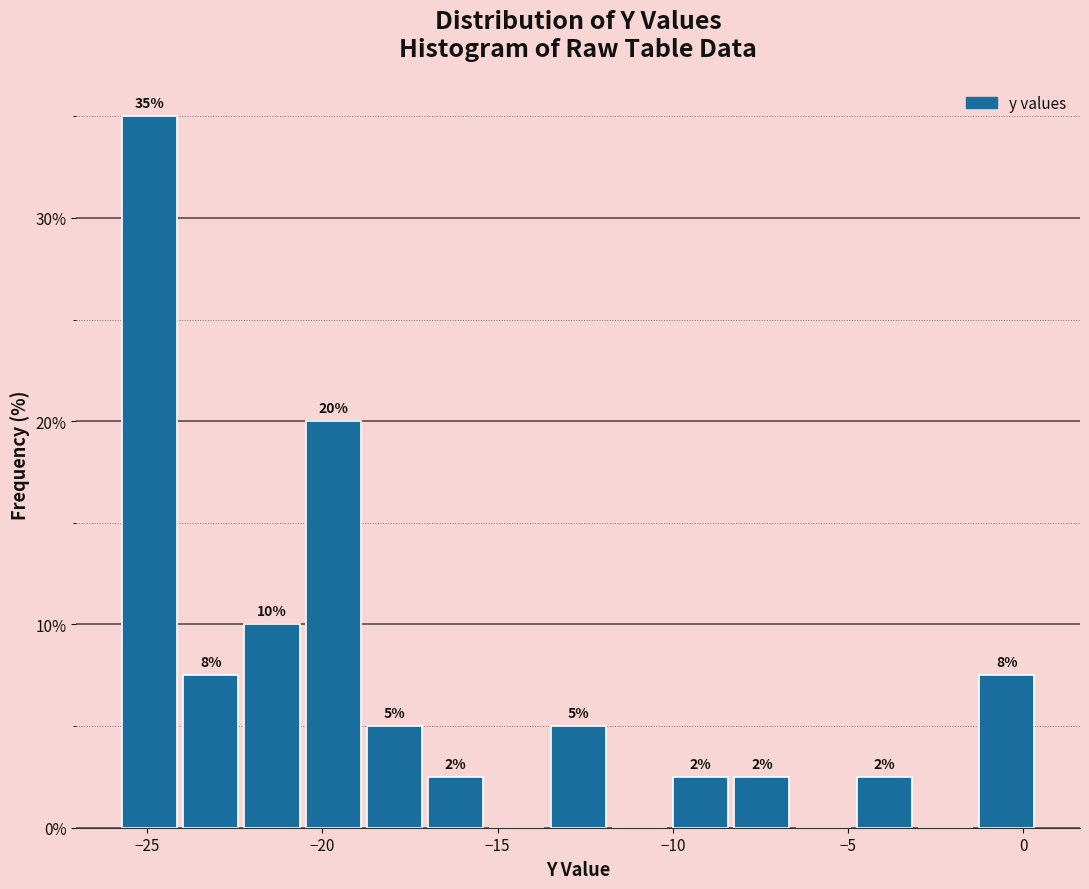

Around what value on the x-axis is the tallest bar? Give the approximate position of its centre, as read against the axis.

-25.0